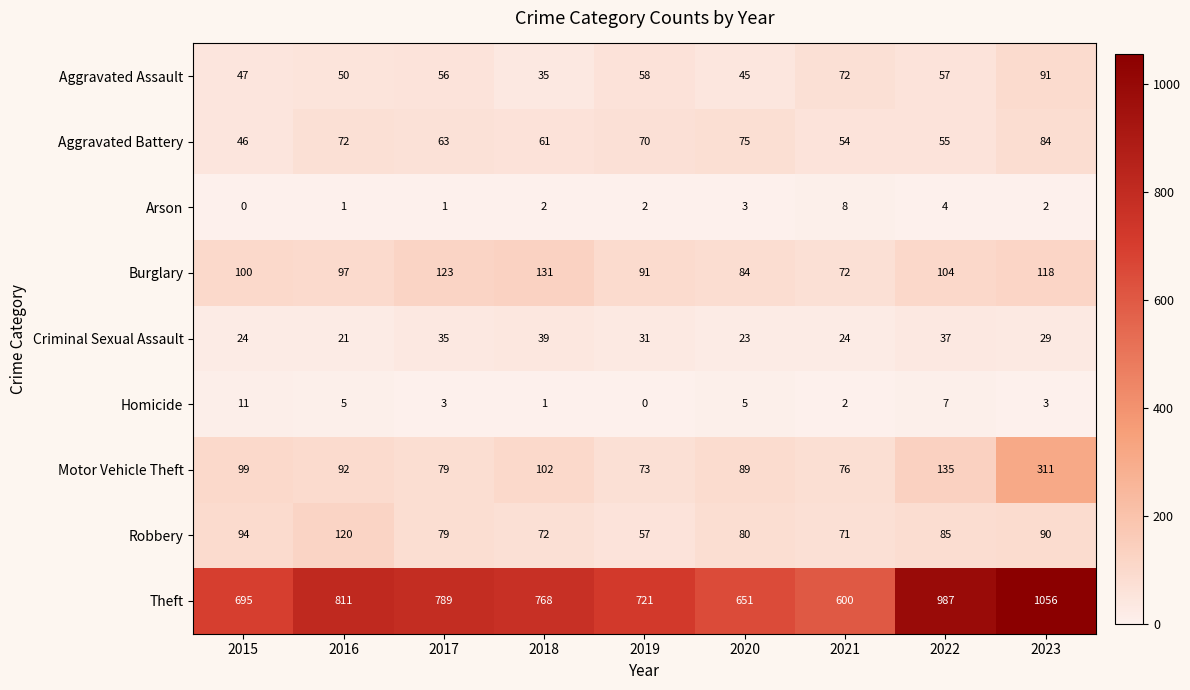

Where is Robbery nearest to the value 88?

2023